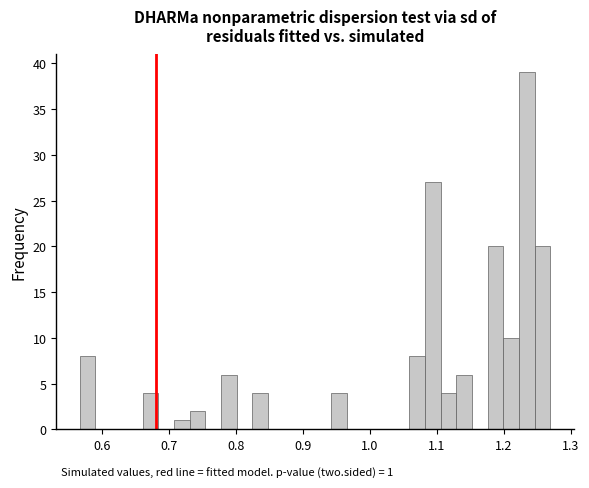

Read against the x-axis, roughly where is the centre of the tallest bar?

1.23